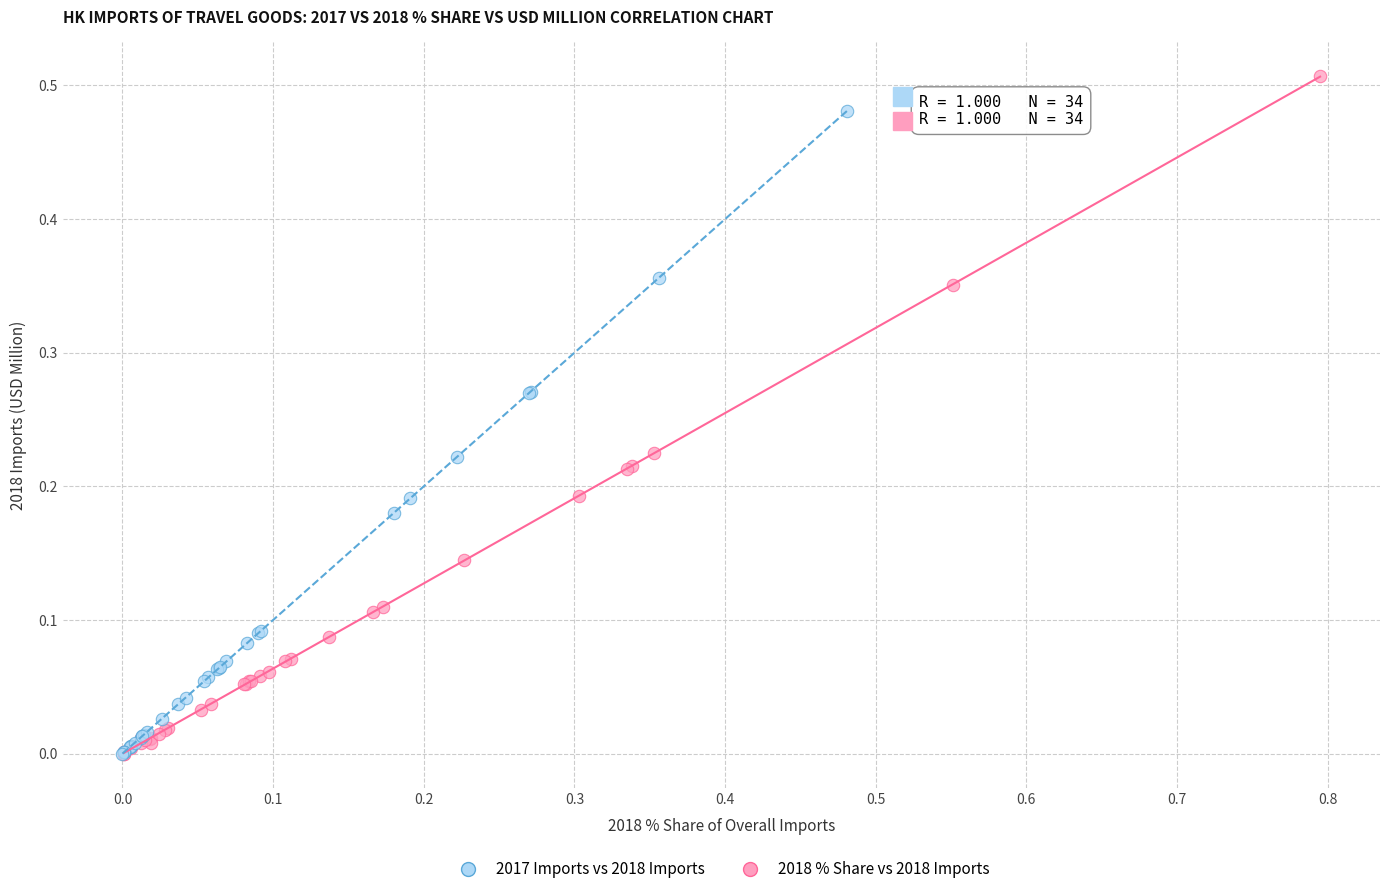

Which series contains the highest Y value?

2018 % Share vs 2018 Imports